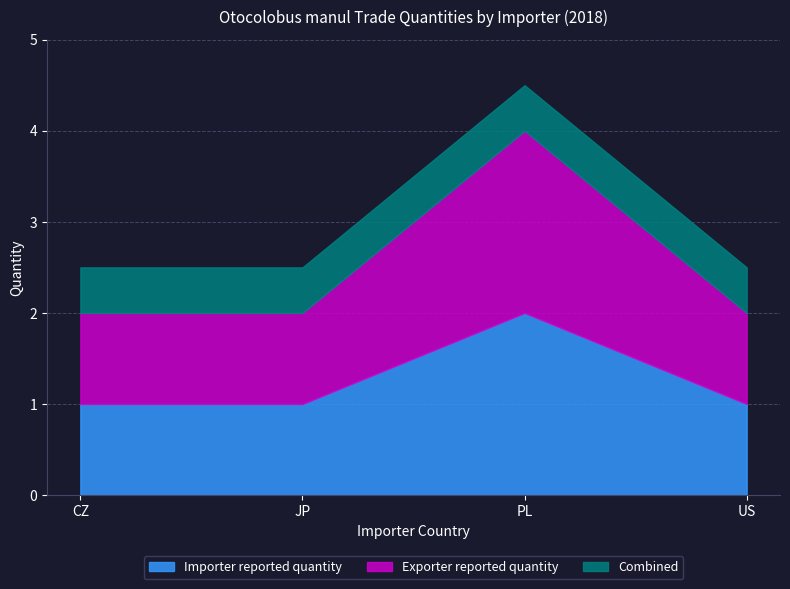

What is the difference between the maximum and minimum values in the Importer reported quantity series?

1